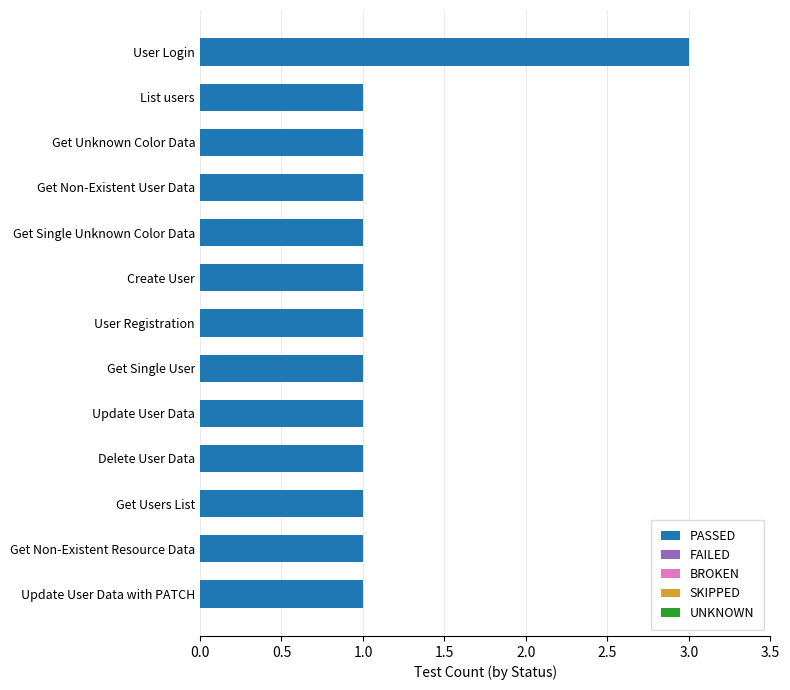

Which category has the highest value across all series?

User Login